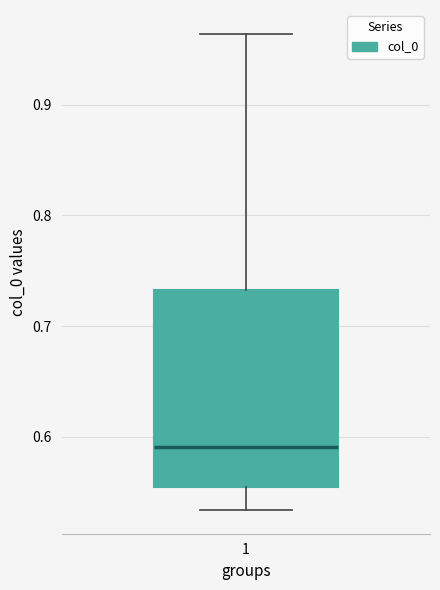

Where does the median line of the box at x = 1 sit on the y-axis? The values are not printed on the chart, so give them approximately, as read against the axis.

0.59